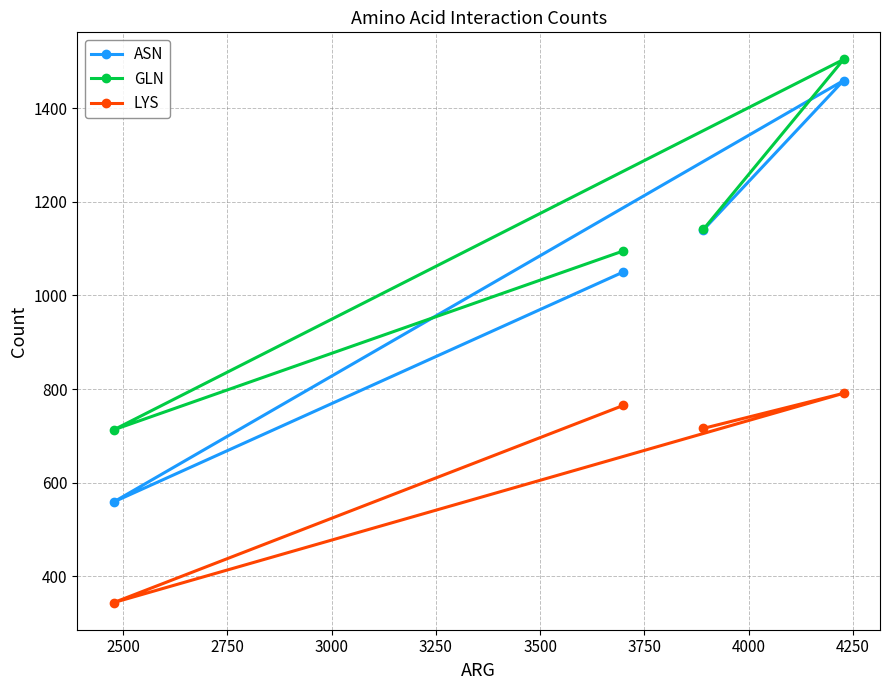

What is the sum of all GLN values?

4453